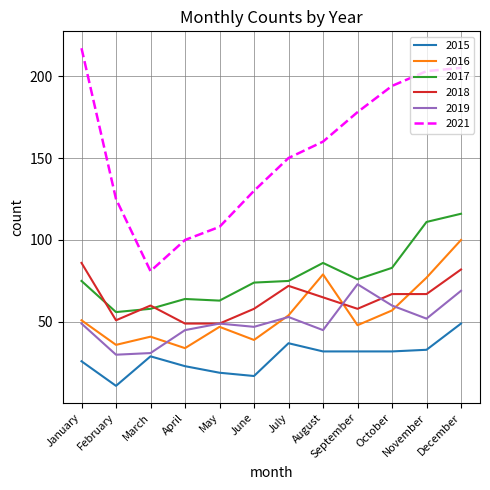

True or false: 2019 has a value of 73 at September.

True